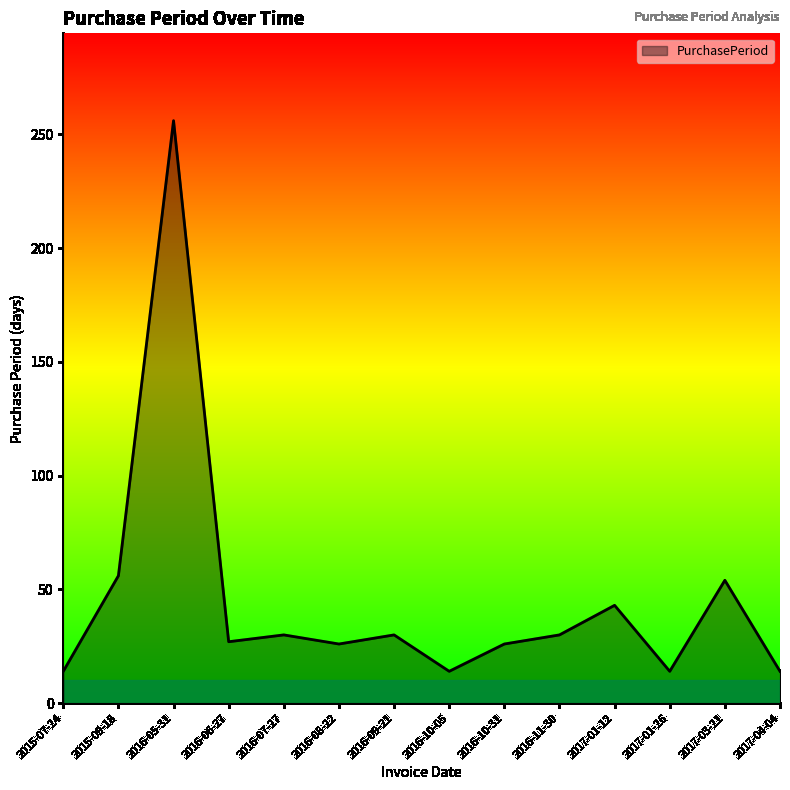

True or false: the data shows 14 at 2017-01-26.

True